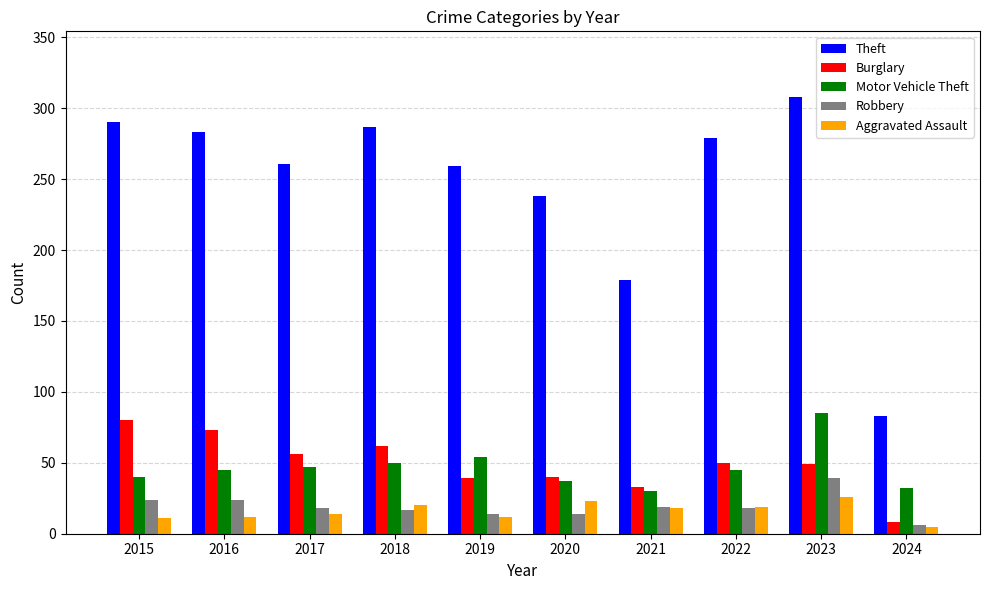

Which series changed the most between 2017 and 2019?

Burglary